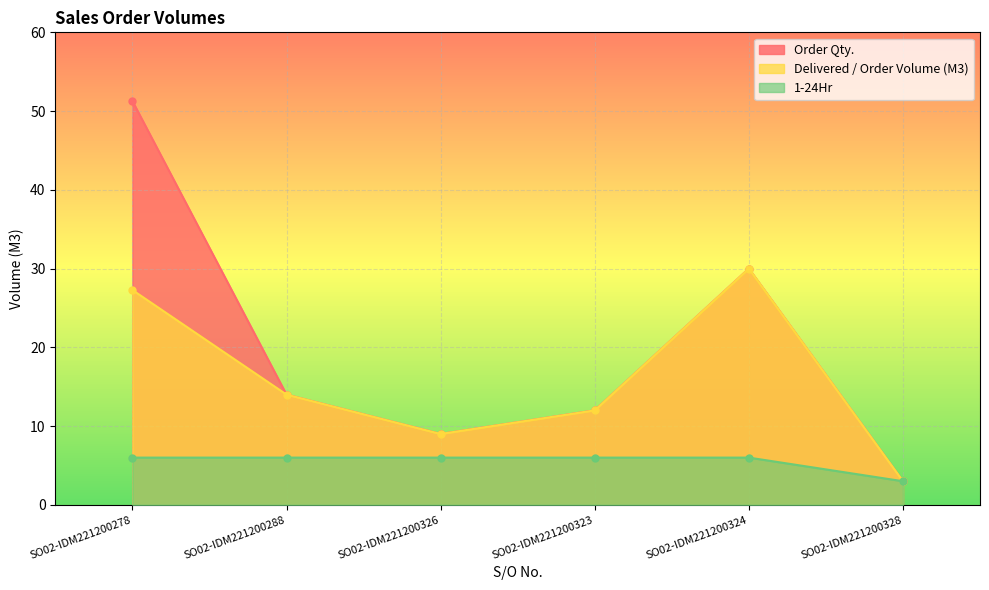

At which label is Delivered / Order Volume (M3) closest to 16?

SO02-IDM221200288